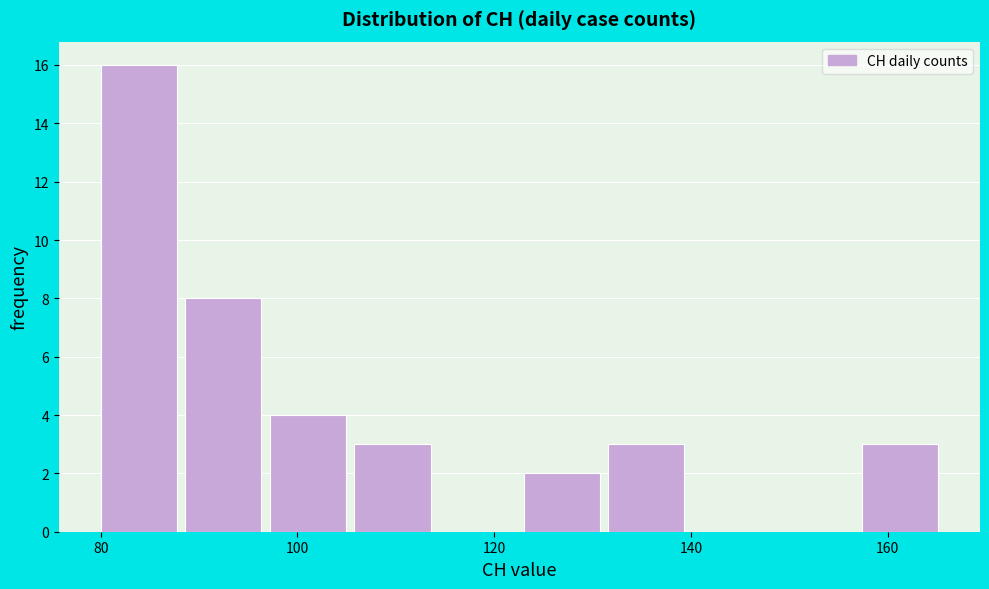

Reading left to right, transcribe this chart: for each bar, give the range it covers on the x-axis and its height. Neither the bar edges nor the heights are printed on the chart, so give them approximately, as read against the axes.

80.0 to 88.6: 16
88.6 to 97.2: 8
97.2 to 105.8: 4
105.8 to 114.4: 3
114.4 to 123.0: 0
123.0 to 131.6: 2
131.6 to 140.2: 3
140.2 to 148.8: 0
148.8 to 157.4: 0
157.4 to 166.0: 3